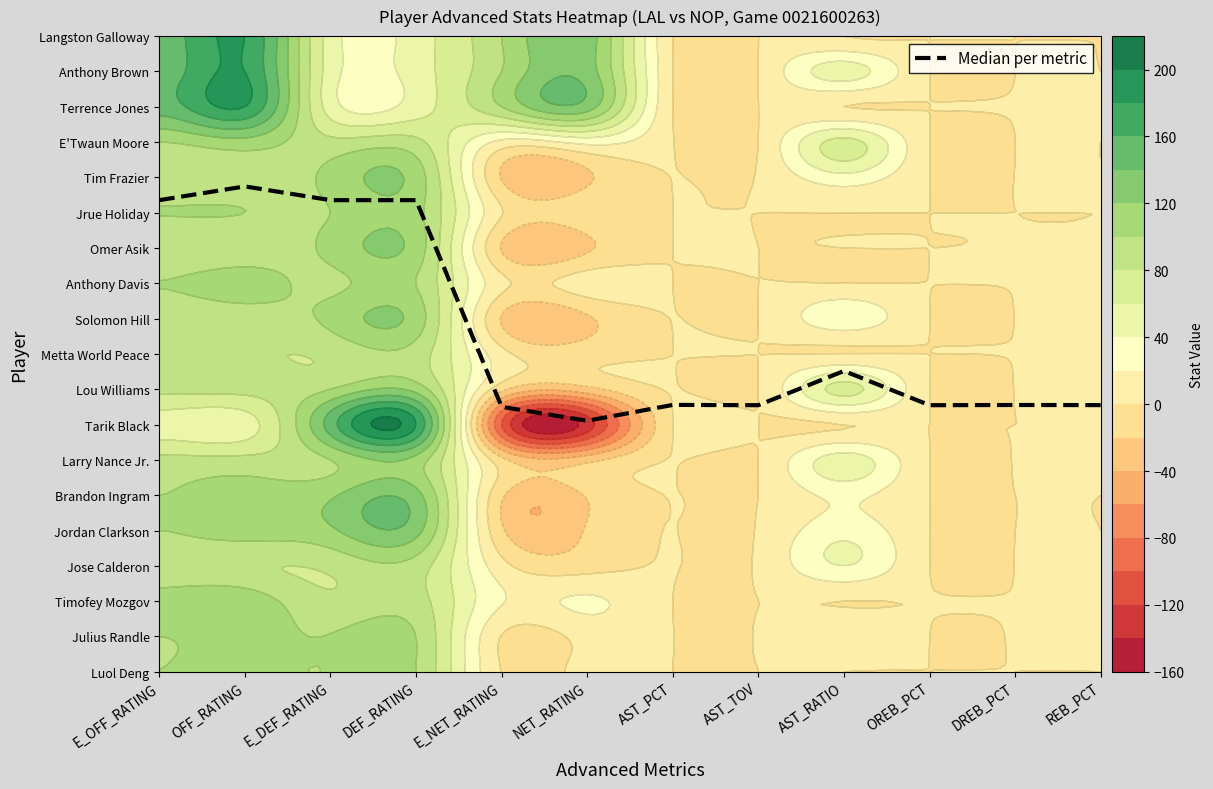

The chart shows a value of 7.6 at REB_PCT. True or false?

True